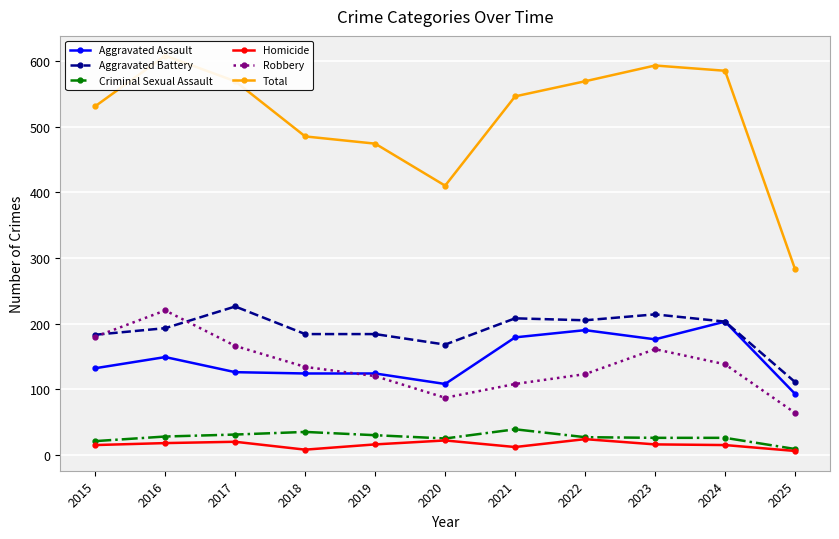

List the series in order of their peak value, highest first.

Total, Aggravated Battery, Robbery, Aggravated Assault, Criminal Sexual Assault, Homicide